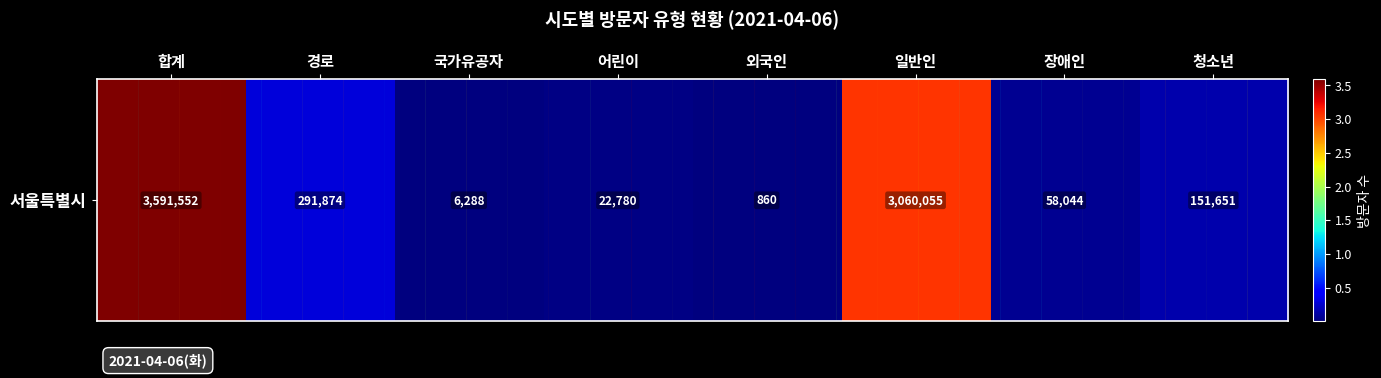

Is it true that the value at 청소년 is 151651?

True